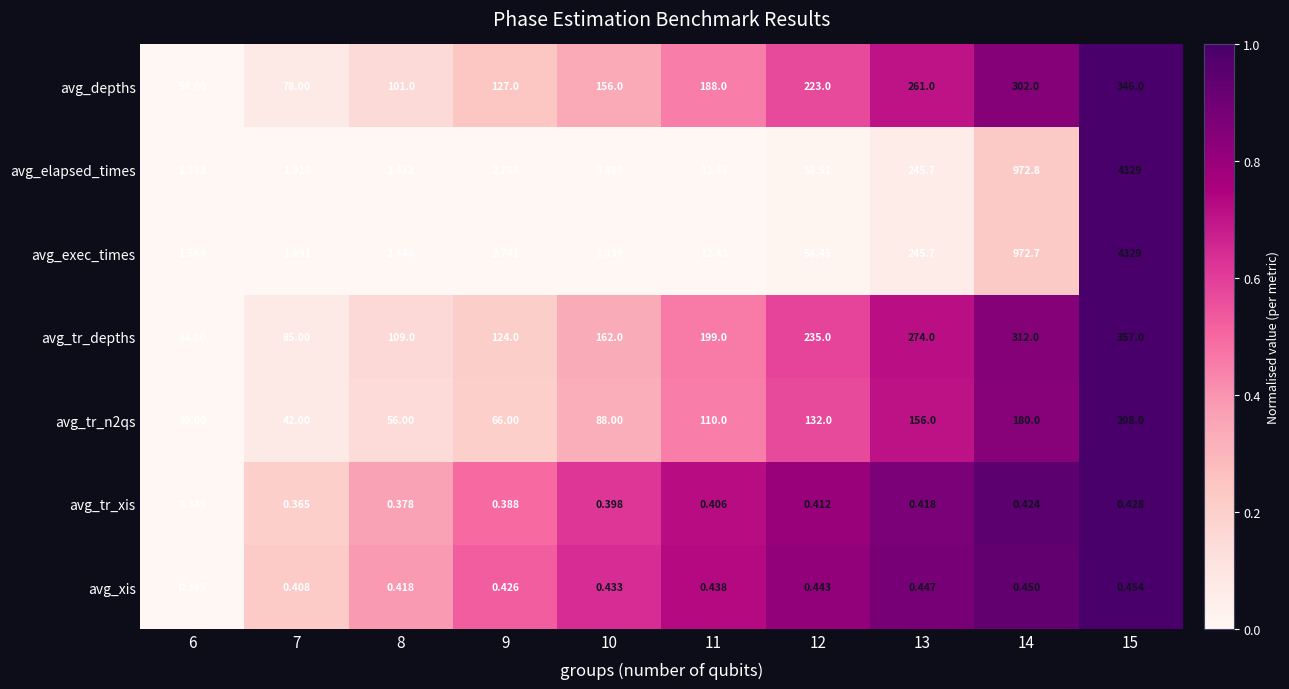

Which series has the largest total across all categories?

avg_elapsed_times